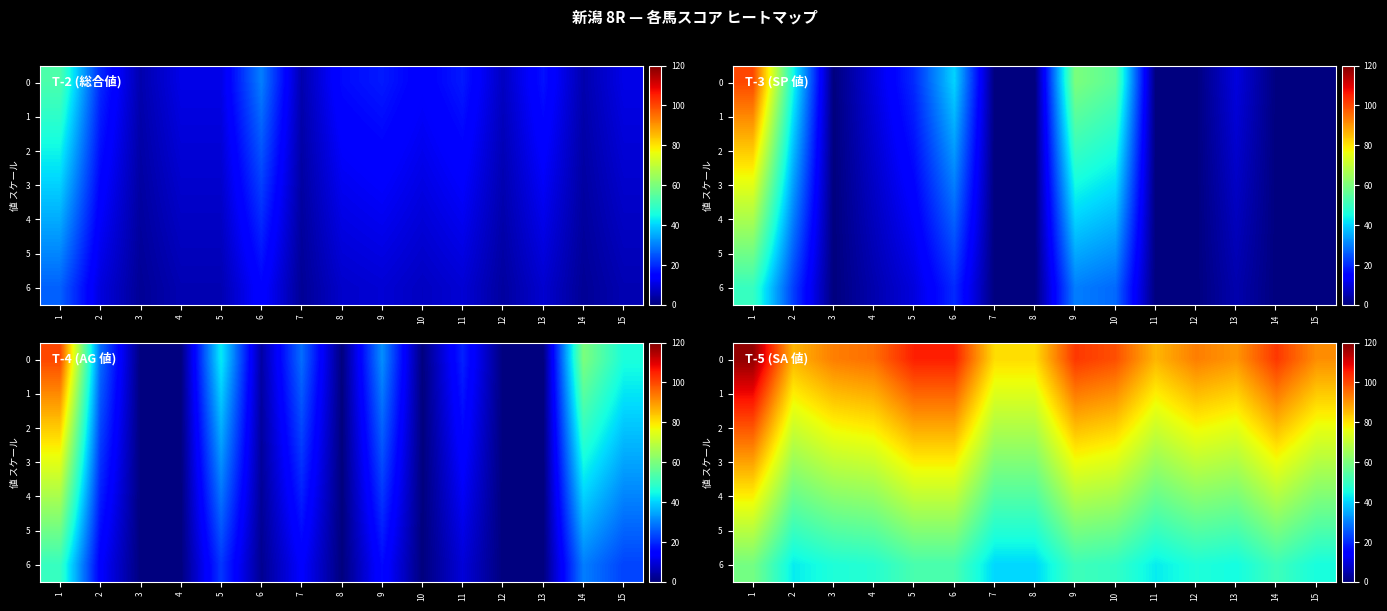

True or false: 3 has a value of 124.6 at 10.

False